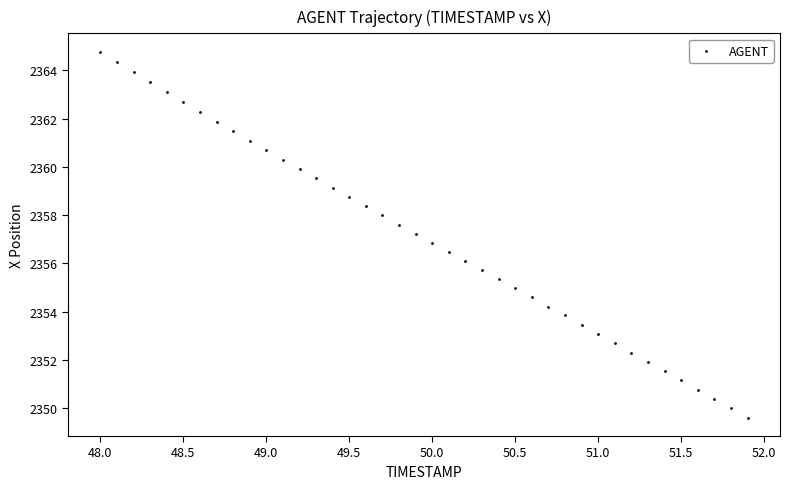

What is the range of X values (max minus min)?

3.9